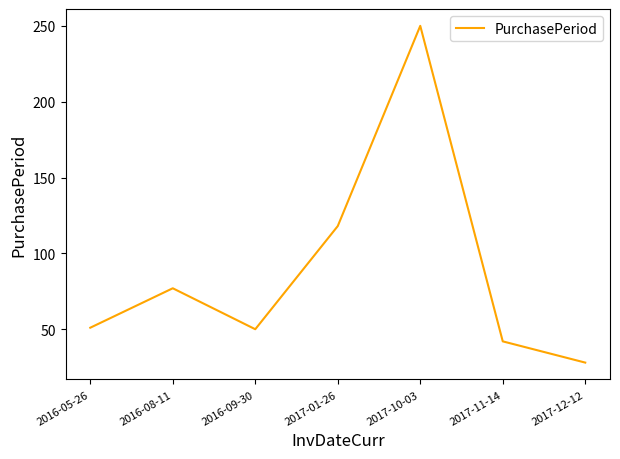

Where is the first local minimum?

2016-09-30